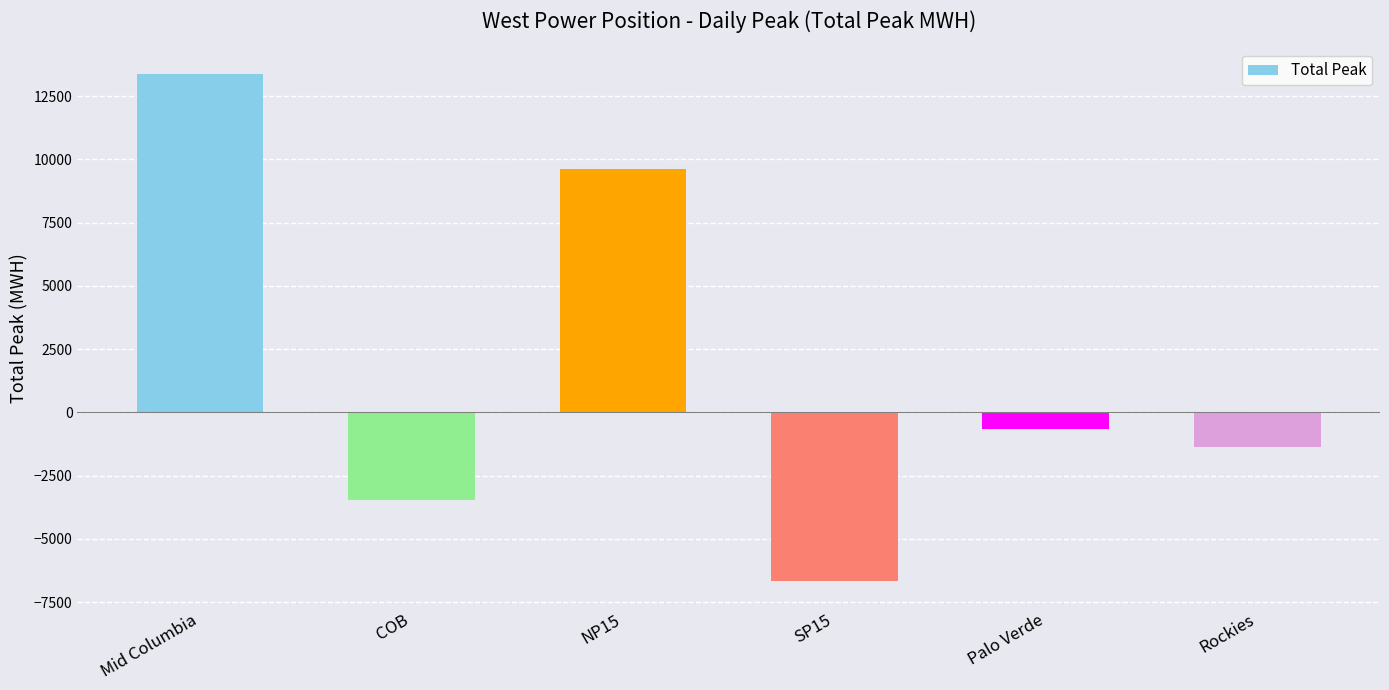

The value at Mid Columbia is 13385.8. True or false?

True